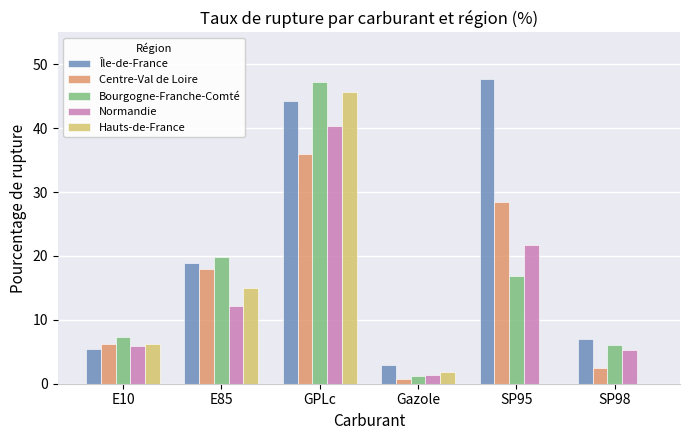

What is the spread (max minus min) of values at E85?

7.6